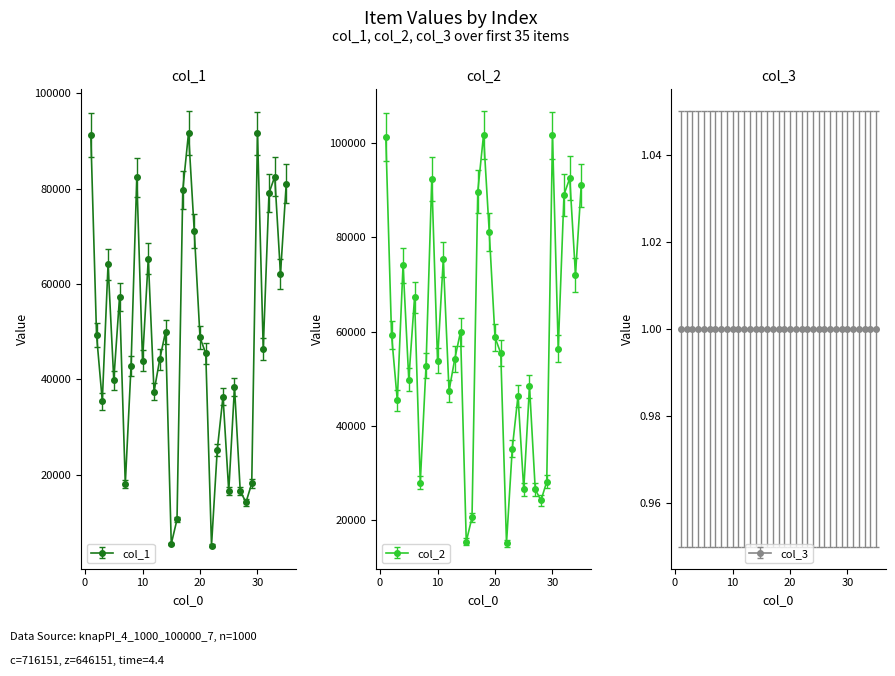

Which series has the widest spread of values?

col_1